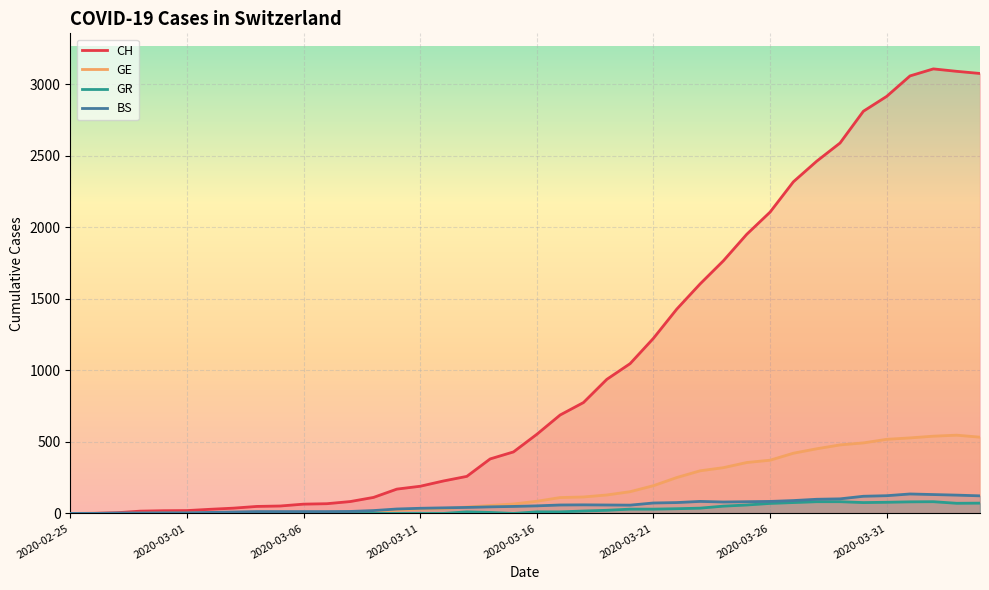

Which series changed the most between 2020-03-09 and 2020-04-01?

CH